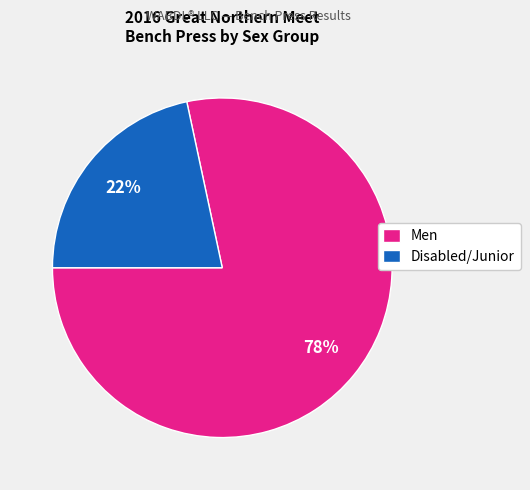

How many segments does this pie chart have?

2